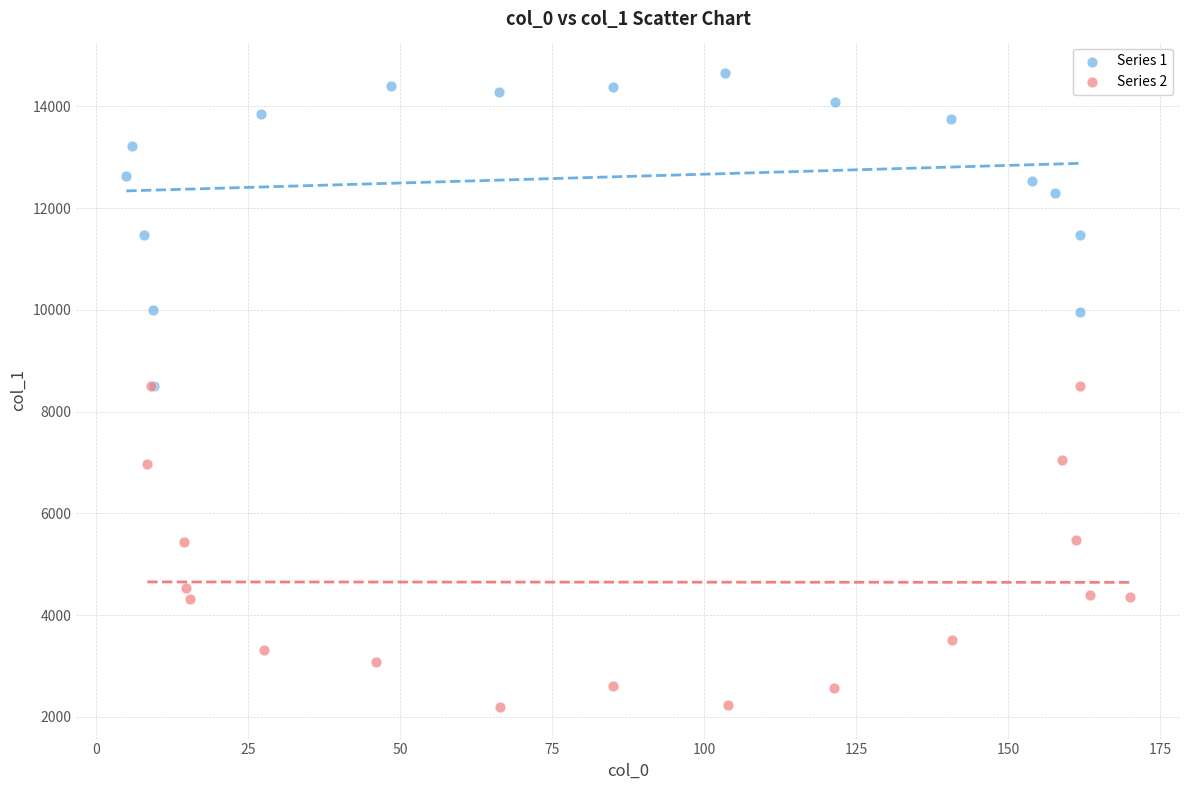

Which series reaches the maximum Y coordinate?

Series 1